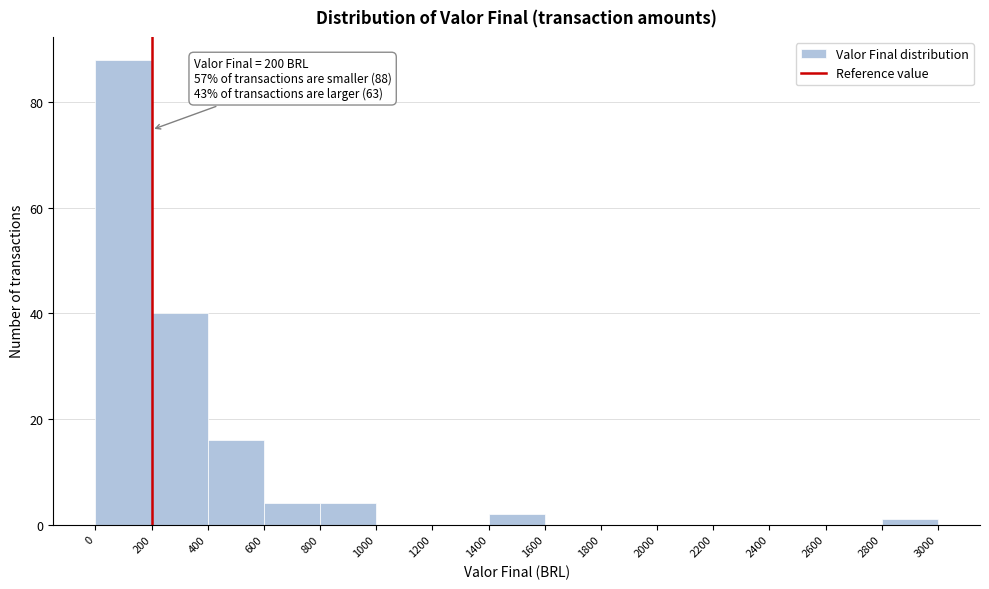

Over which range of the x-axis is the bar tallest?

0 to 200